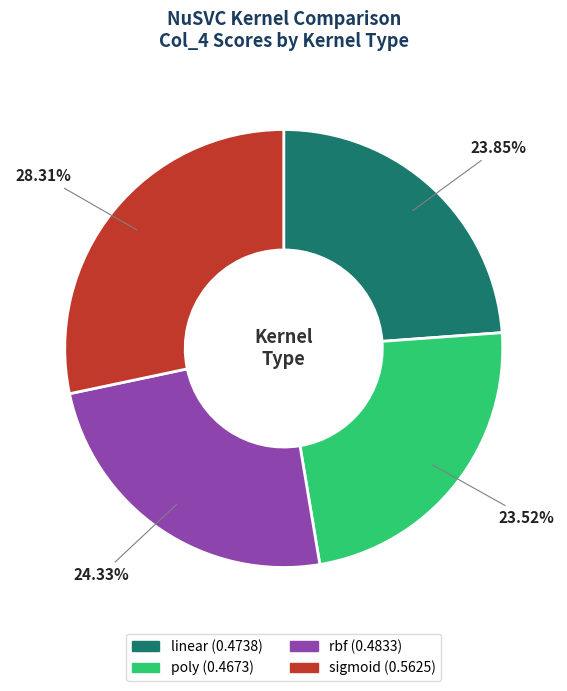

Is the sum of linear and rbf greater than half?

No